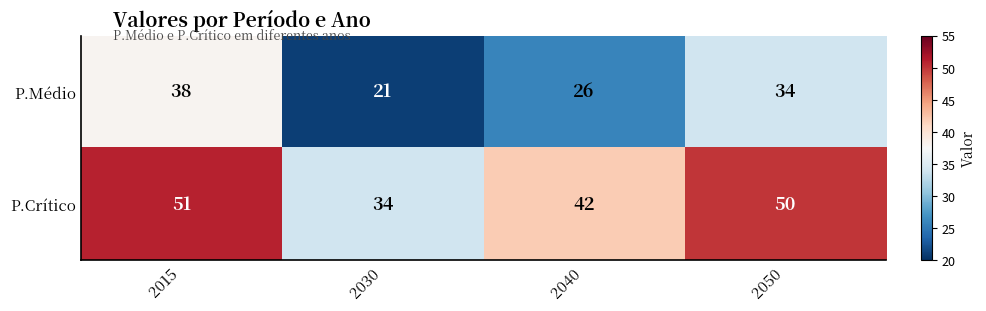

At which category does the chart reach its peak across all series?

2015